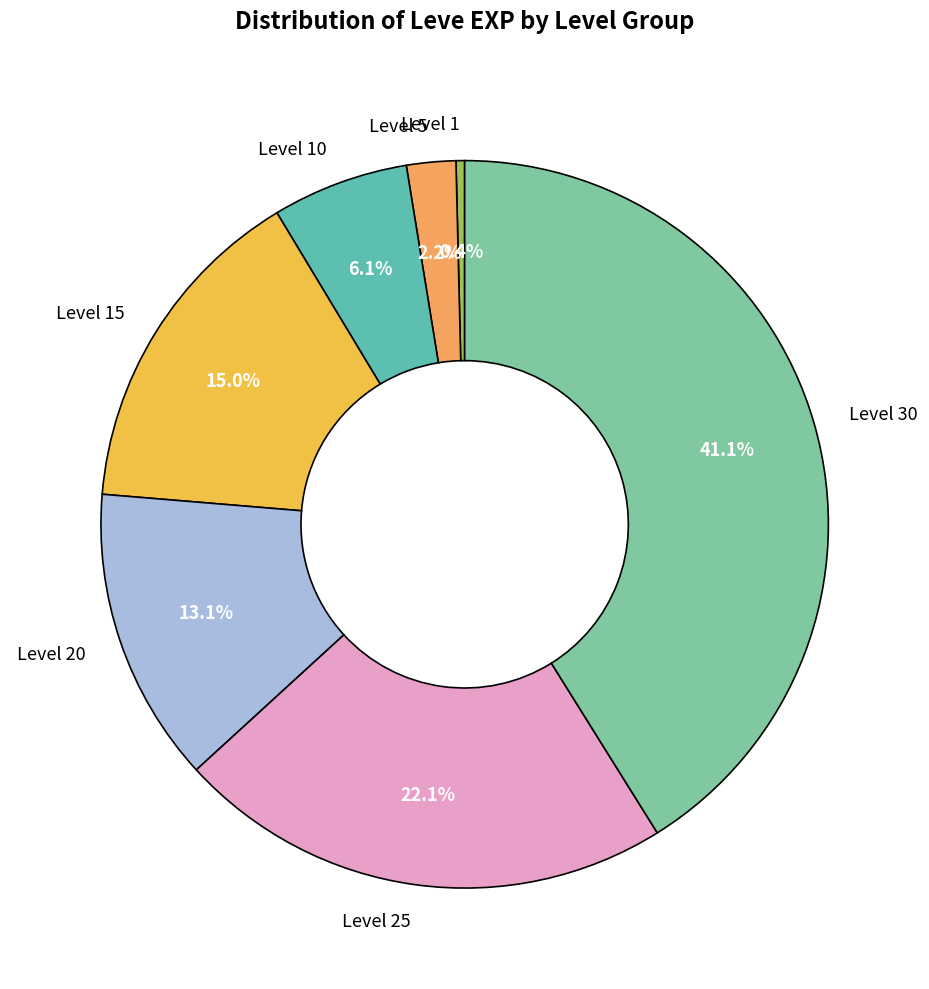

The Level 15 slice represents 15% of the pie. True or false?

True